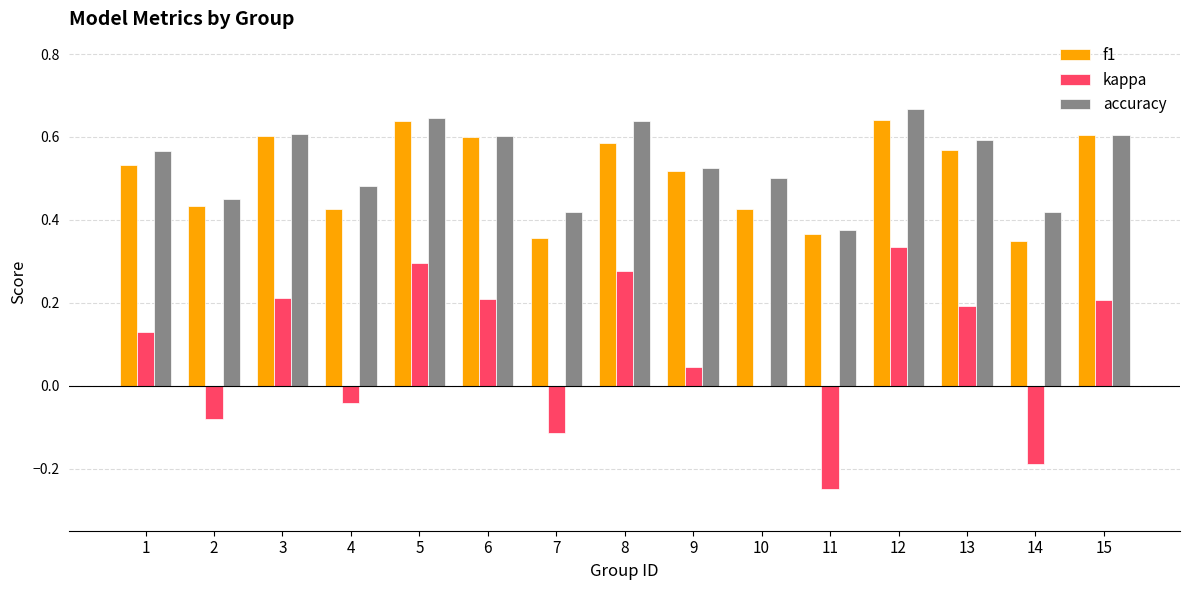

The value of accuracy at 10 is 0.7. True or false?

False